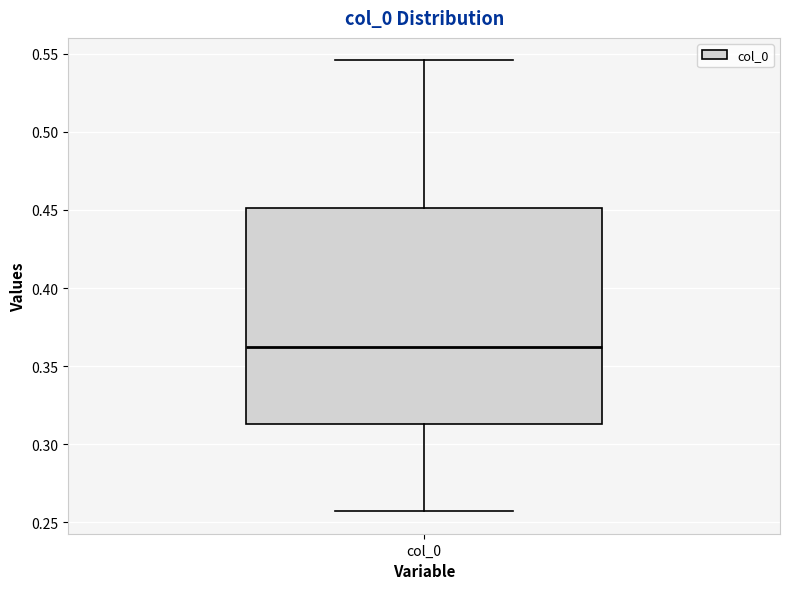

Read this box plot against the y-axis: the position of the median line, the range covered by the box, and the ends of both whiskers. The values are not printed on the chart, so give them approximately, as read against the axis.

median 0.365, box 0.315 to 0.450, whiskers 0.255 to 0.545